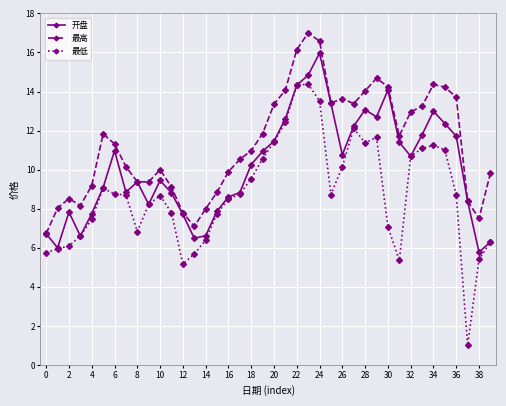

What is the highest value of the 最高 series?

17.0